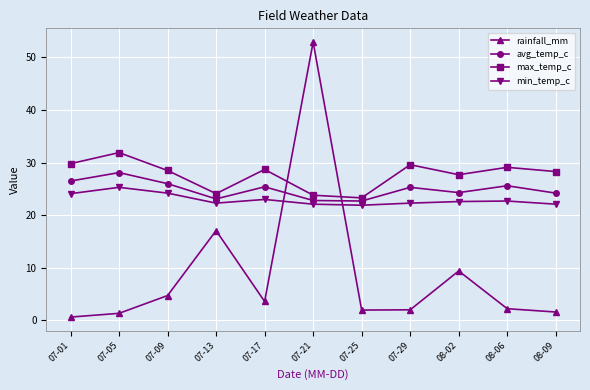

Is the value of min_temp_c at 07-21 greater than the value of max_temp_c at 08-09?

No